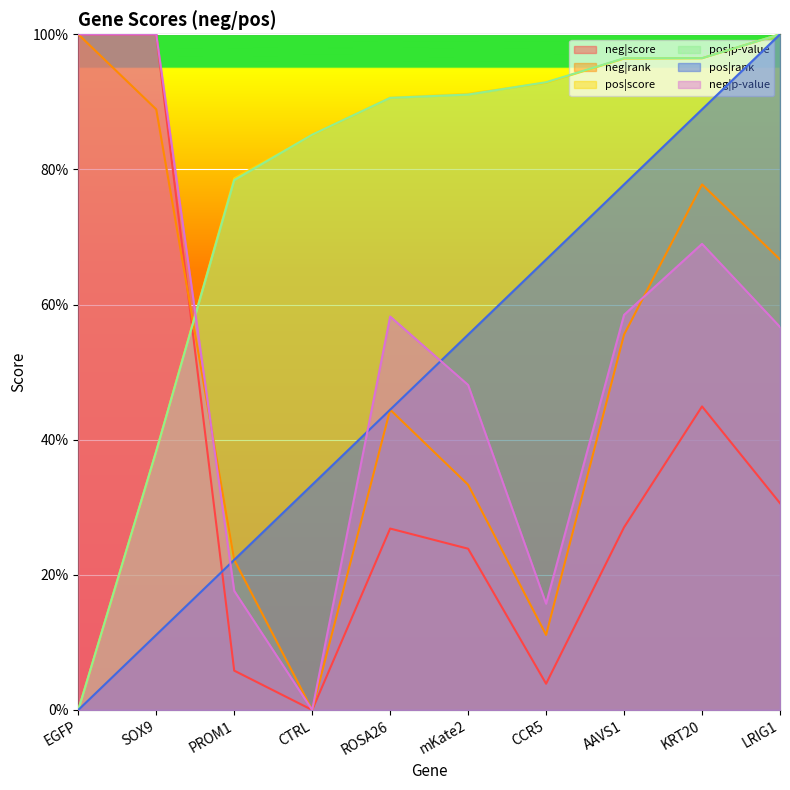

Is the value of neg|p-value at mKate2 greater than the value of pos|score at mKate2?

No